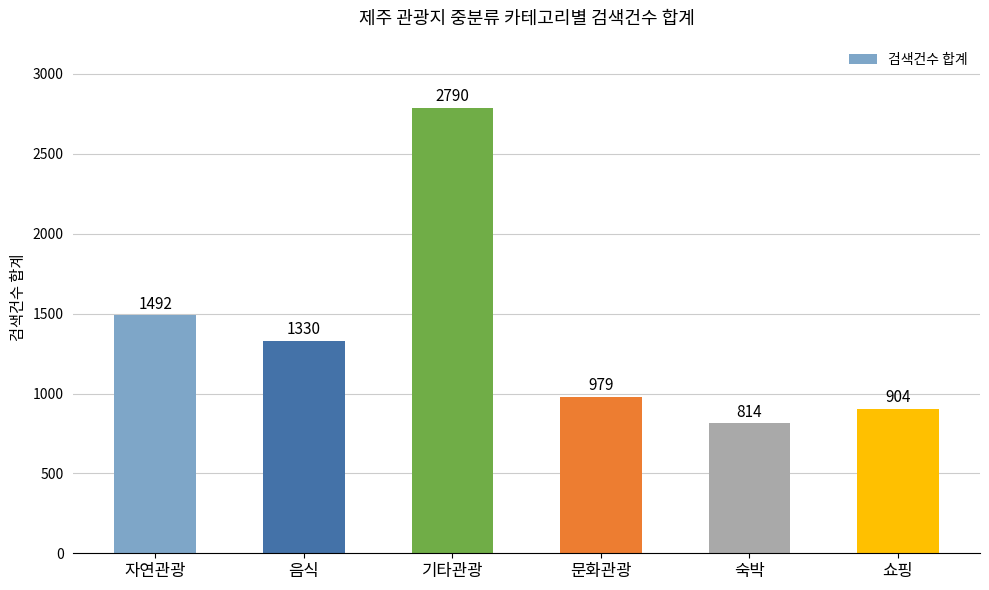

What is the sum of all values?

8309